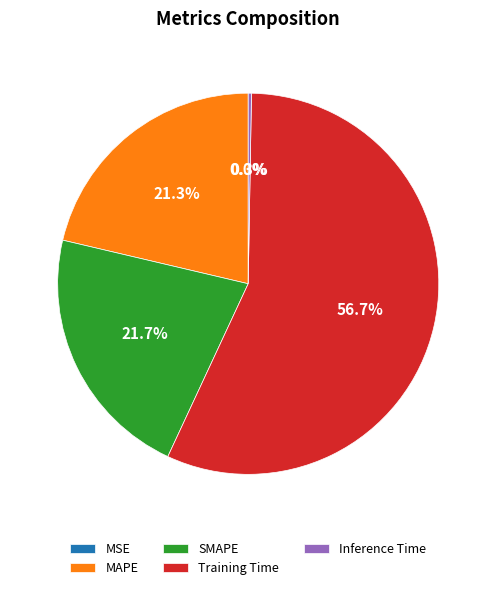

Is it true that Training Time is 57% of the pie?

True